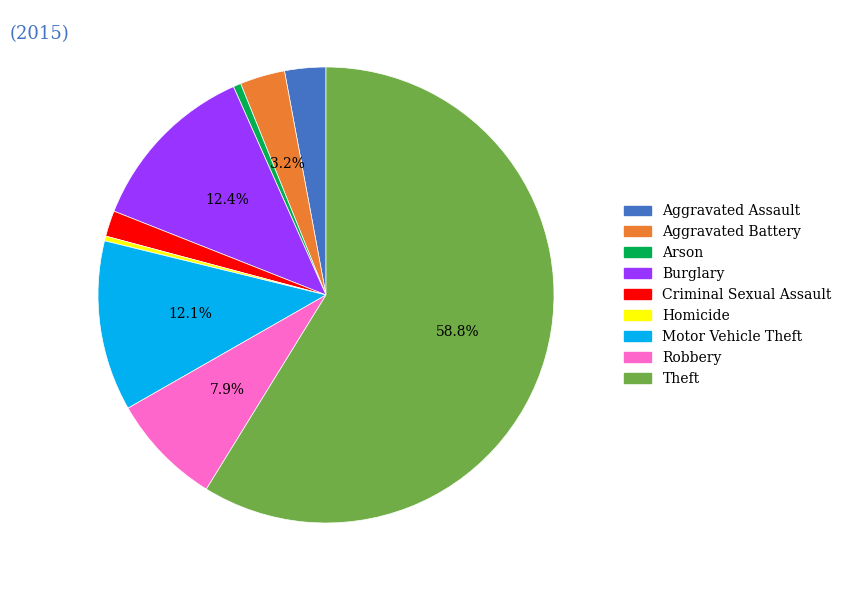

How many slices are in this pie chart?

9